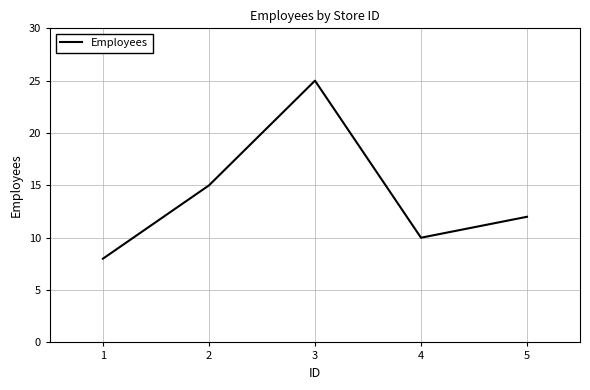

How many values are below 12?

2